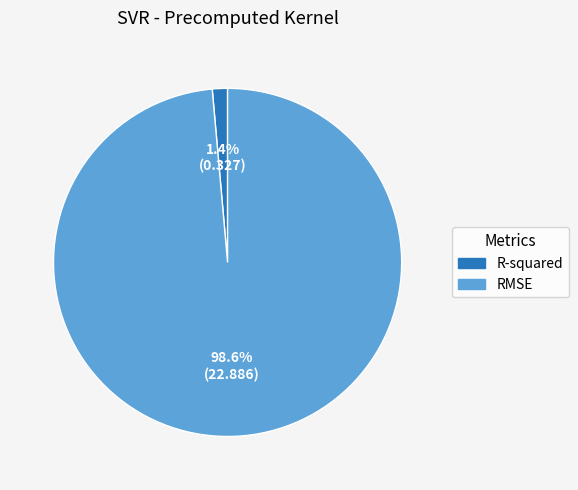

What is the smallest slice in the pie chart?

R-squared